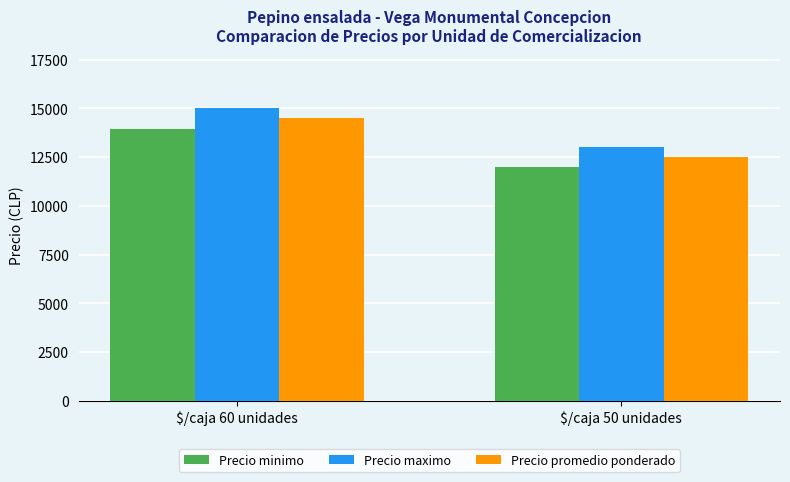

Is the value of Precio promedio ponderado at $/caja 50 unidades greater than the value of Precio minimo at $/caja 50 unidades?

Yes